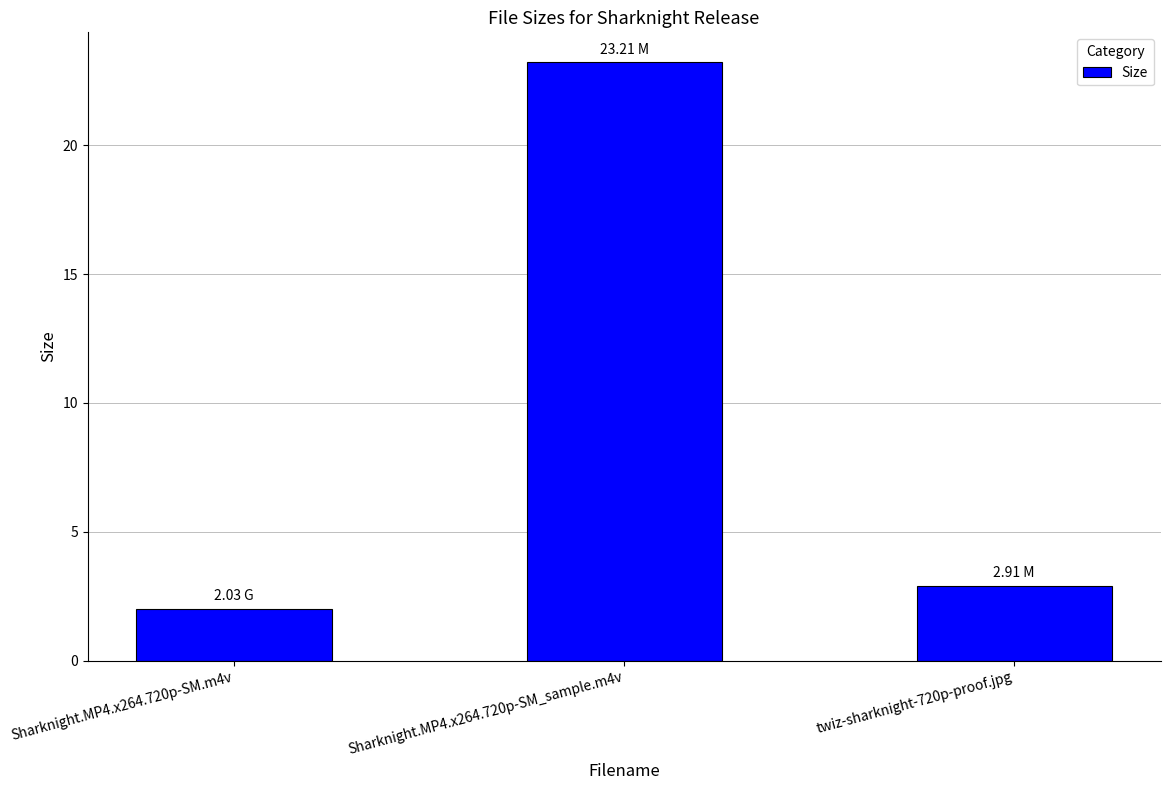

List the labels in order of value, largest first.

Sharknight.MP4.x264.720p-SM_sample.m4v, twiz-sharknight-720p-proof.jpg, Sharknight.MP4.x264.720p-SM.m4v